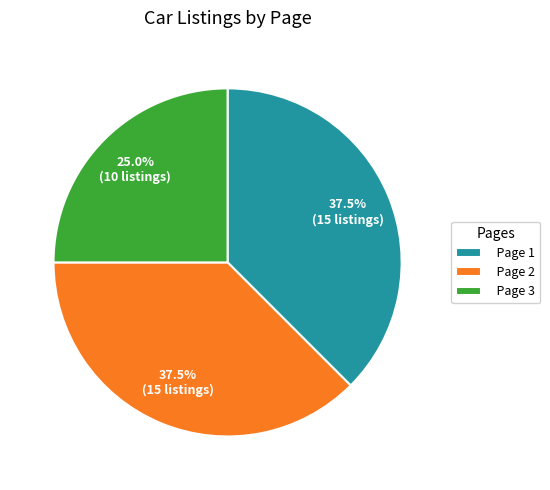

Approximately how many times larger is the value at Page 3 compared to Page 2?

0.7